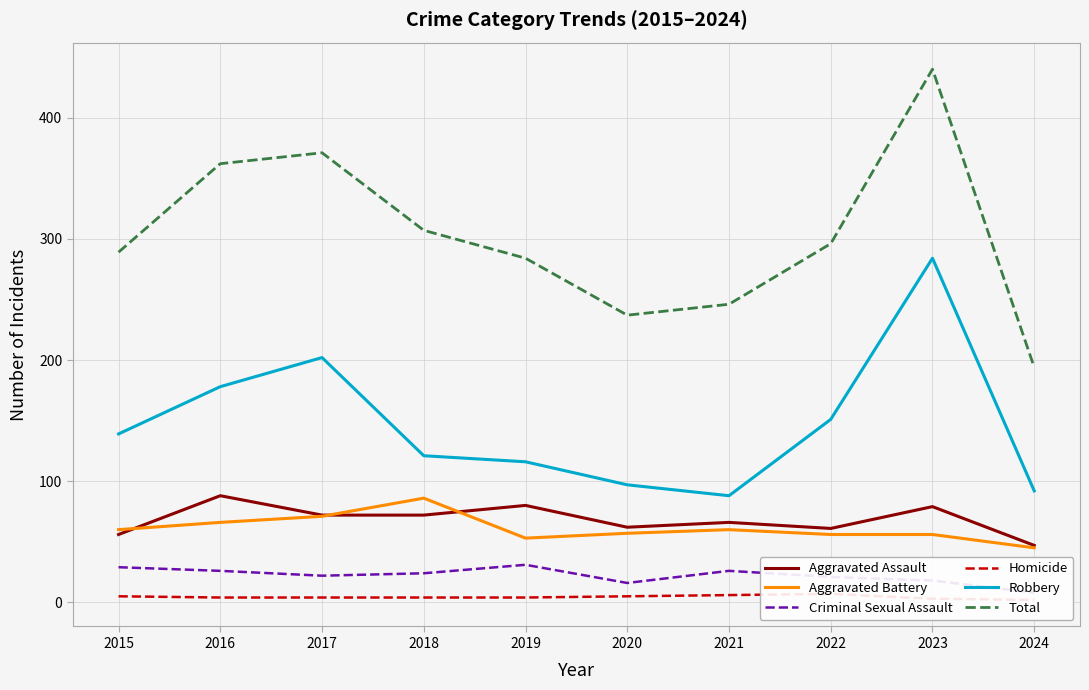

How many interior local peaks does the Homicide series have?

1